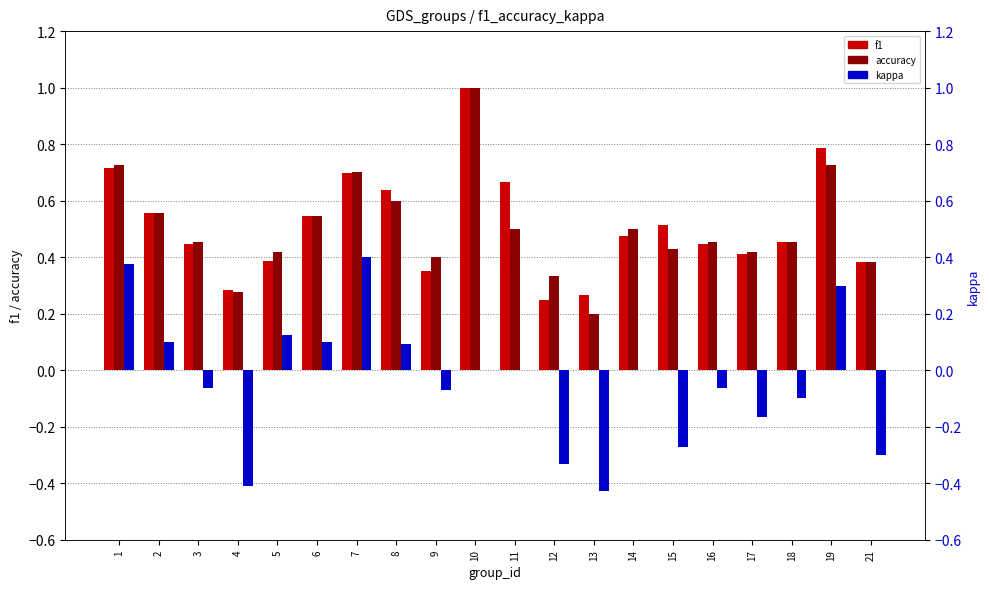

What is the value of the kappa bar at the 18th from the left?

-0.1